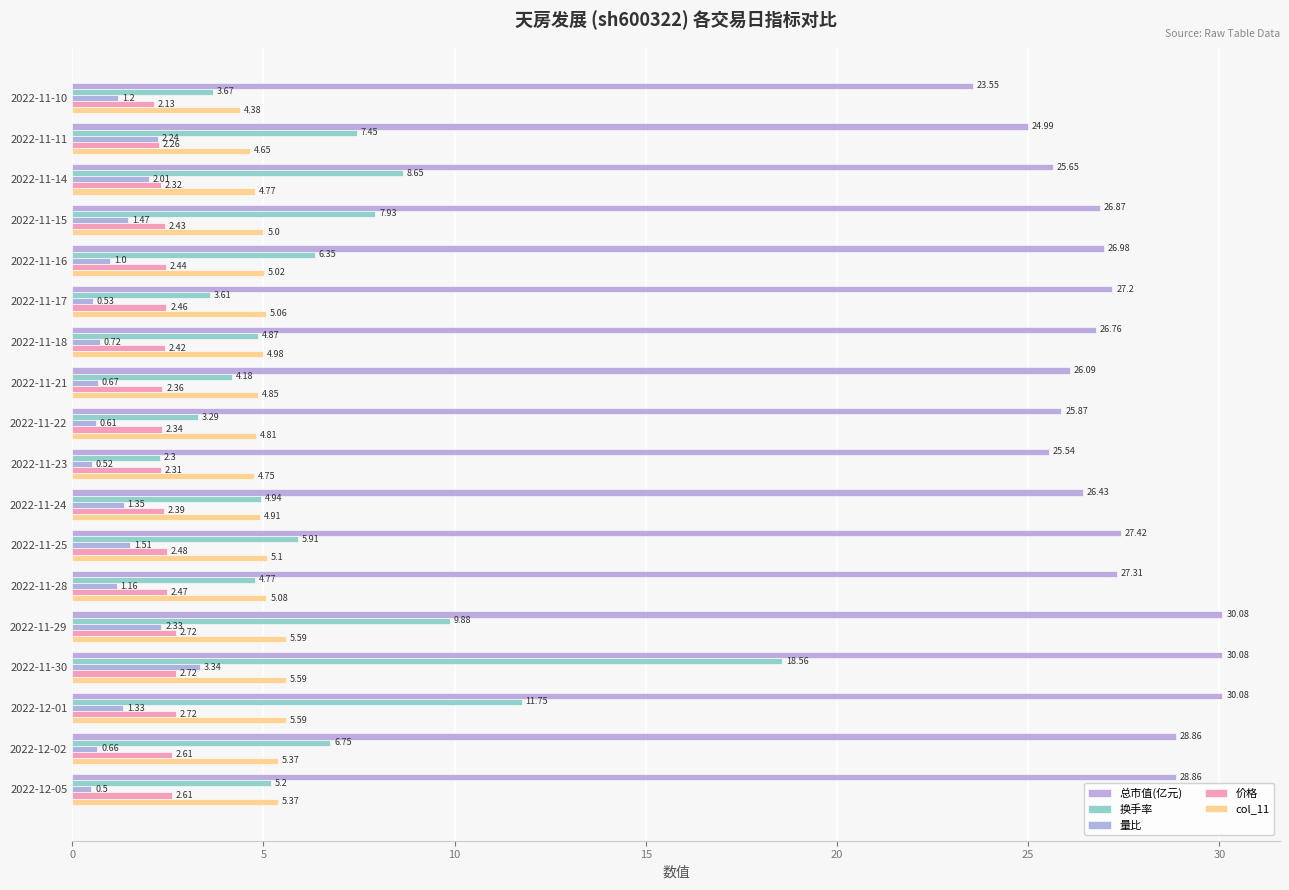

How many values in the 换手率 series exceed 5?

10